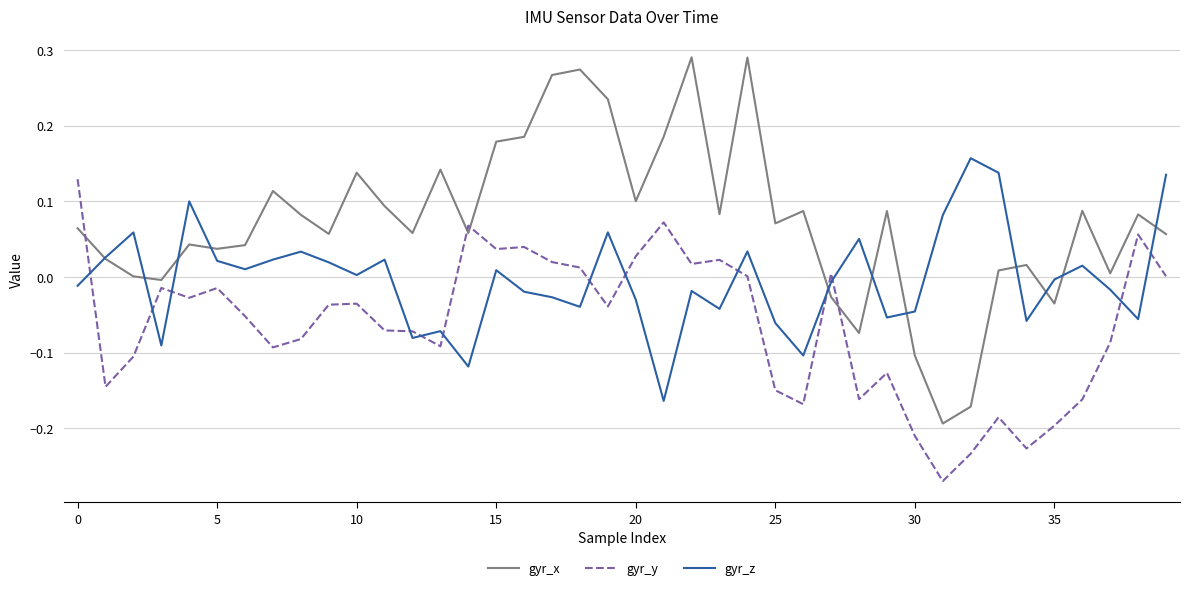

True or false: gyr_z and gyr_y intersect in this chart.

True